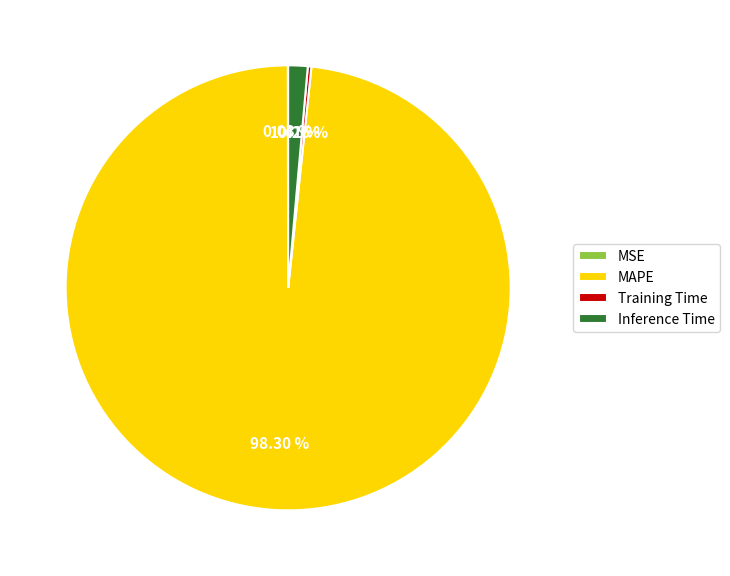

To the nearest percent, what percentage of the pie is Inference Time?

1%